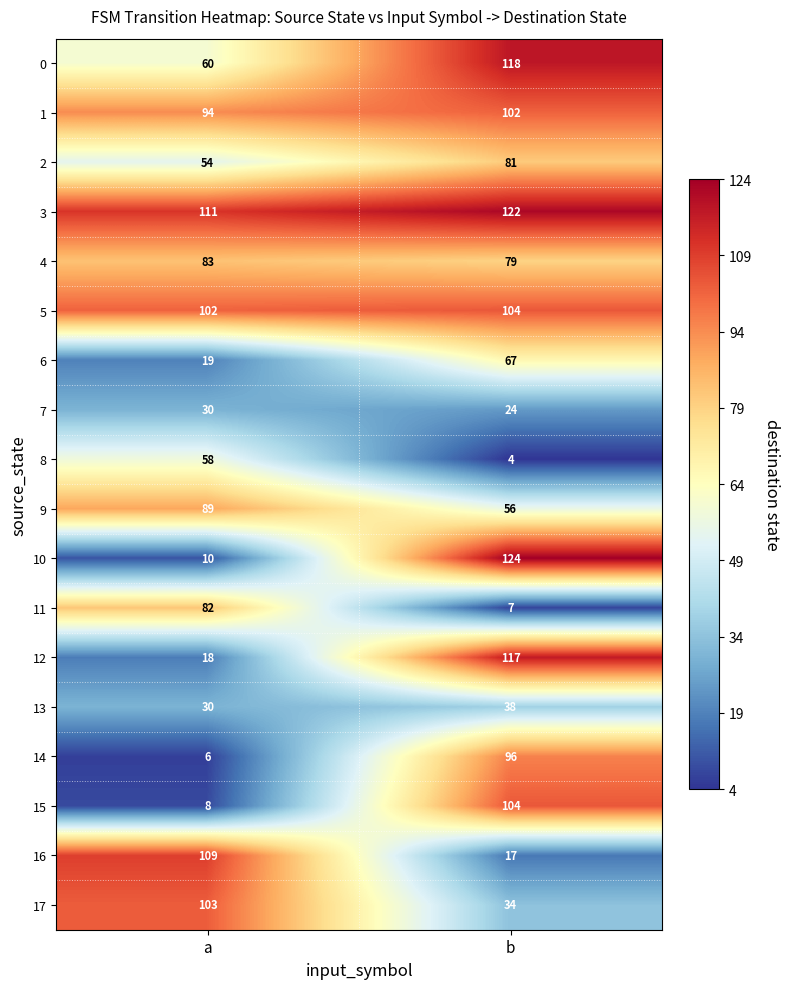

Which series has the largest range (max minus min)?

10